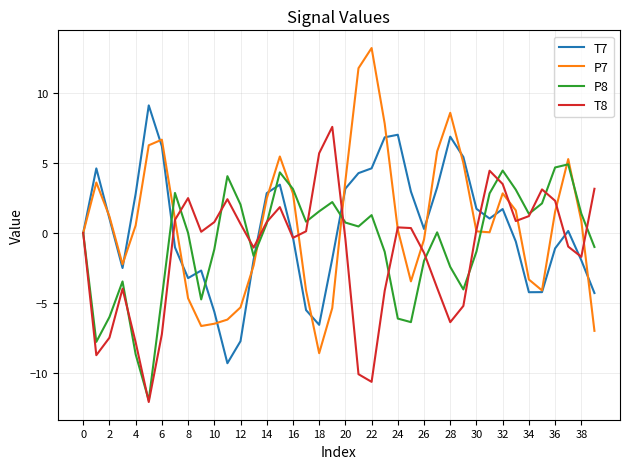

What is the minimum value for P7?

-8.6